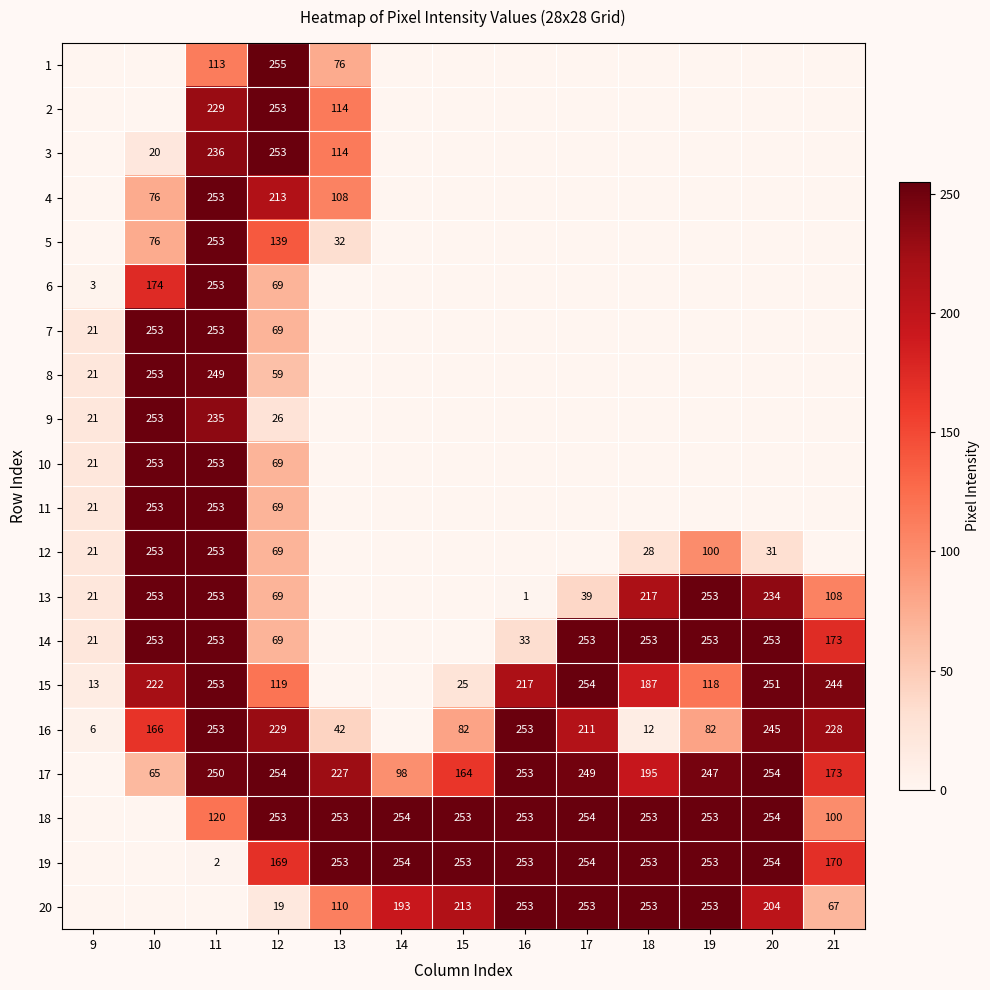

At which category does the chart reach its peak across all series?

12